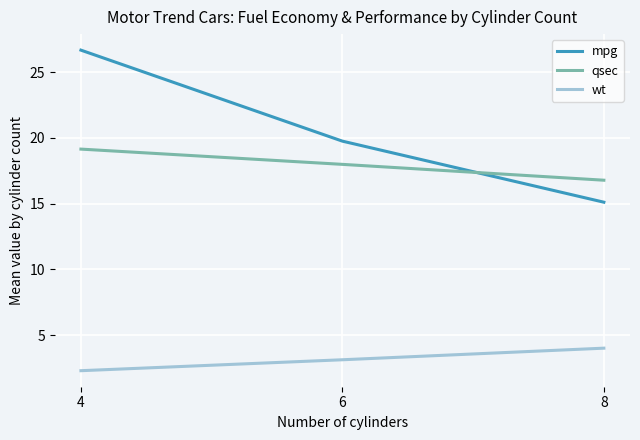

Reading left to right, list all the values displayed in this chart.

mpg: 26.7	19.7	15.1
qsec: 19.1	18.0	16.8
wt: 2.3	3.1	4.0